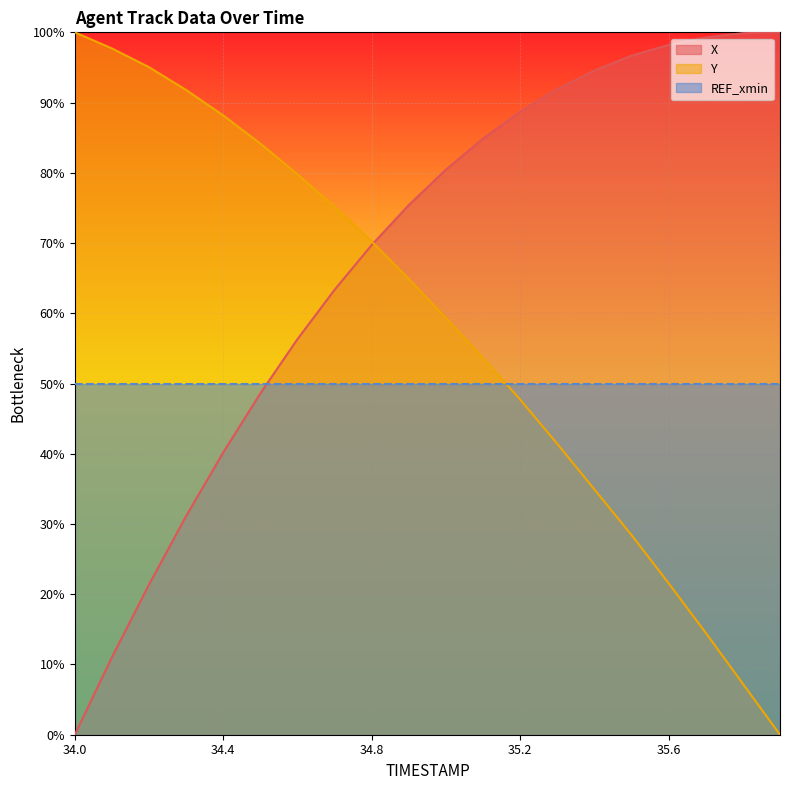

How many times do X and Y cross each other?

1